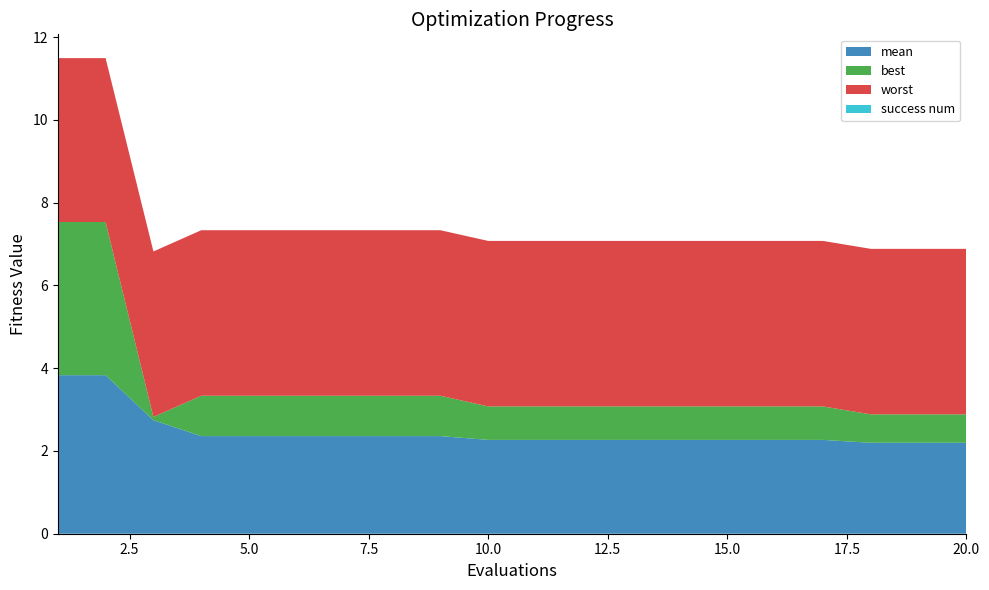

Reading left to right, list all the values displayed in this chart.

mean: 3.8	3.8	2.7	2.4	2.4	2.4	2.4	2.4	2.4	2.3	2.3	2.3	2.3	2.3	2.3	2.3	2.3	2.2	2.2	2.2
best: 3.7	3.7	0.1	1.0	1.0	1.0	1.0	1.0	1.0	0.8	0.8	0.8	0.8	0.8	0.8	0.8	0.8	0.7	0.7	0.7
worst: 4.0	4.0	4.0	4.0	4.0	4.0	4.0	4.0	4.0	4.0	4.0	4.0	4.0	4.0	4.0	4.0	4.0	4.0	4.0	4.0
success num: 0.0	0.0	0.0	0.0	0.0	0.0	0.0	0.0	0.0	0.0	0.0	0.0	0.0	0.0	0.0	0.0	0.0	0.0	0.0	0.0